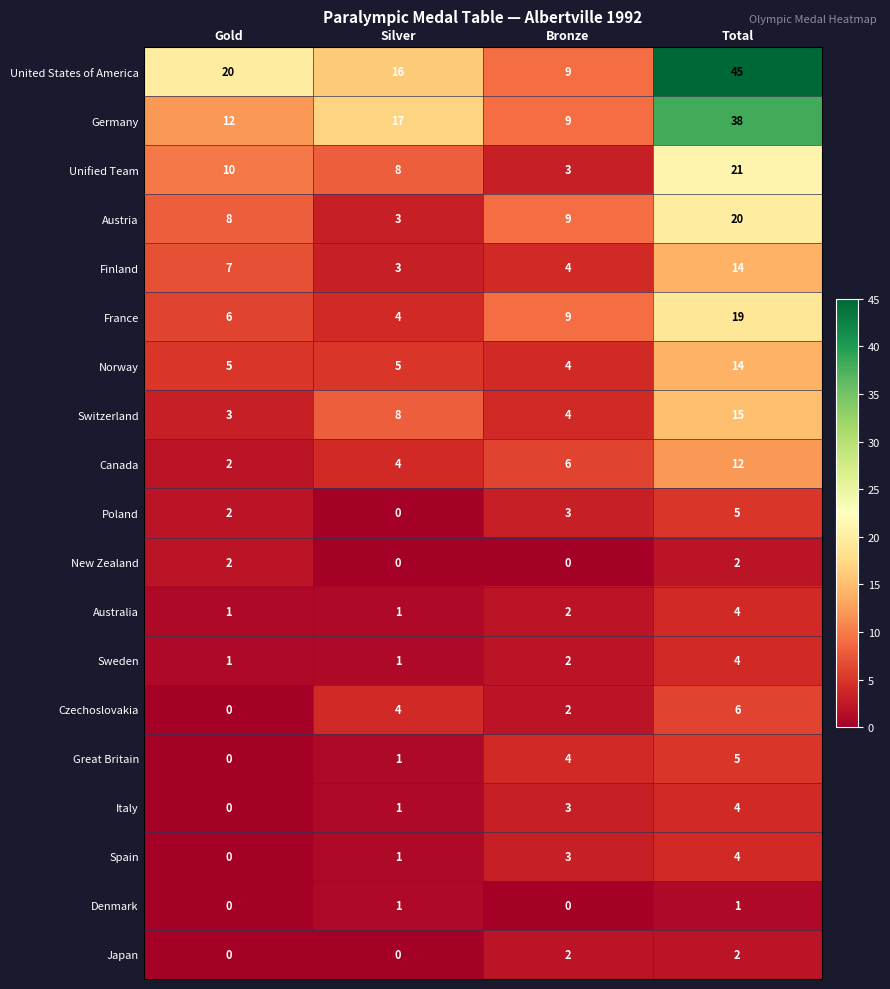

Which series changed the most between Bronze and Total?

United States of America